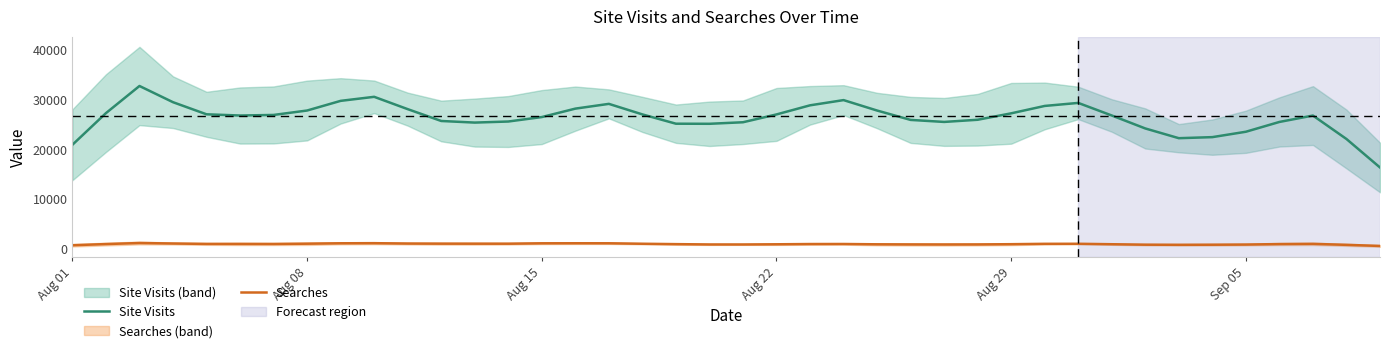

Is the value of Searches at 38 greater than the value of Site Visits at 14?

No